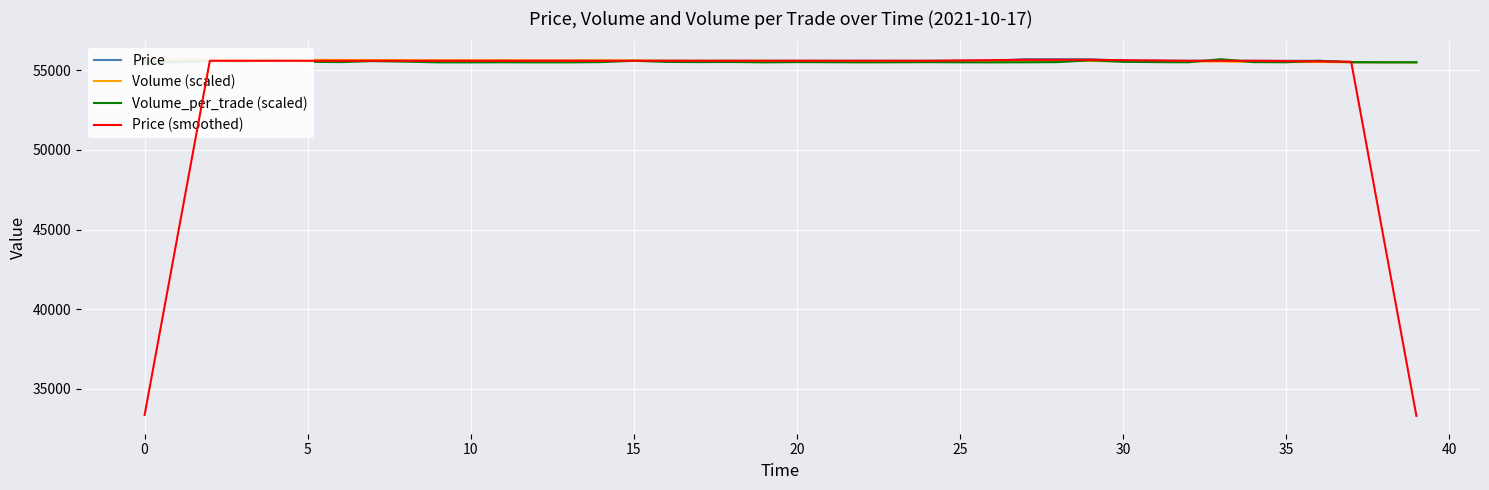

What is the value of the Volume_per_trade (scaled) point at the 36th from the left?

55544.9